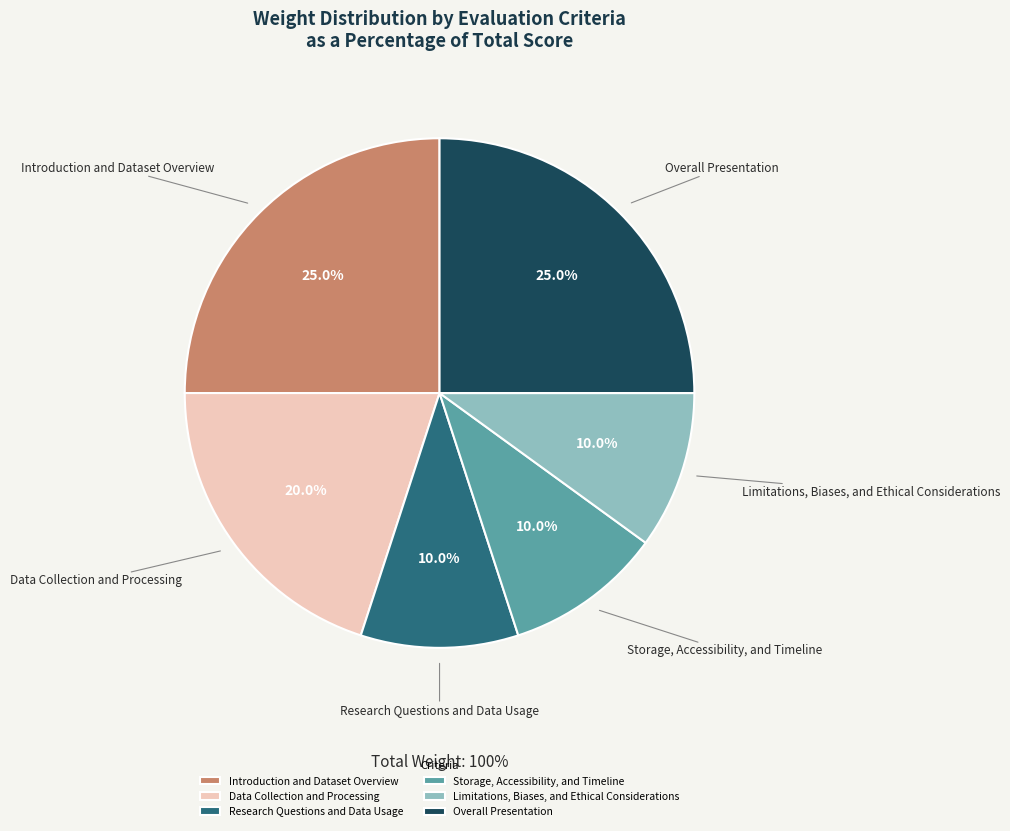

What percentage is NOT represented by Overall Presentation?

75.0%